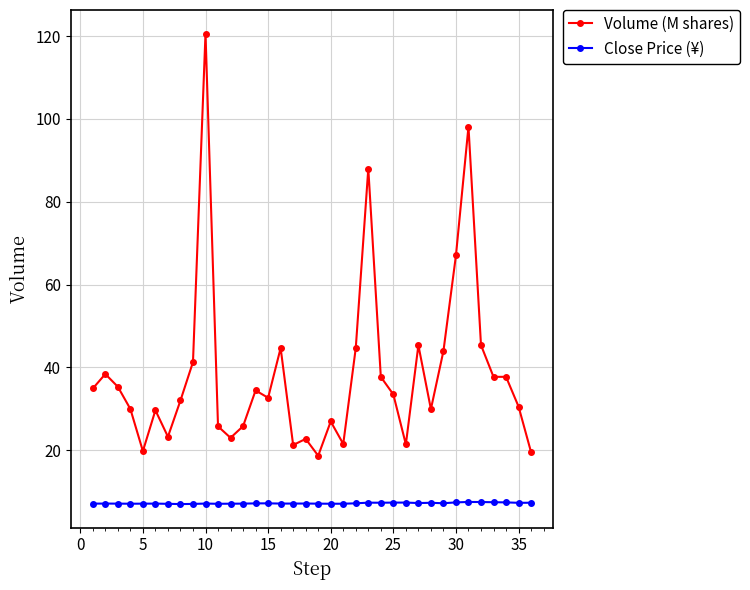

True or false: Close Price (¥) has more than 2 points higher than both neighbors.

True